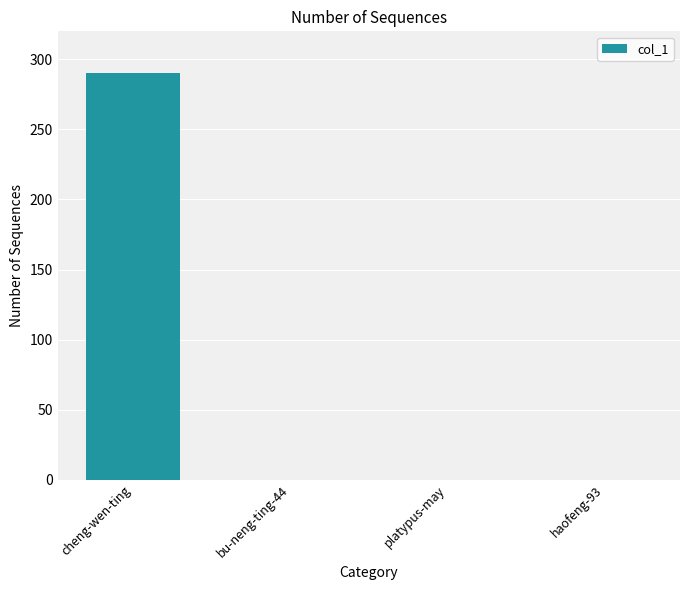

Which label corresponds to the largest value in the chart?

cheng-wen-ting